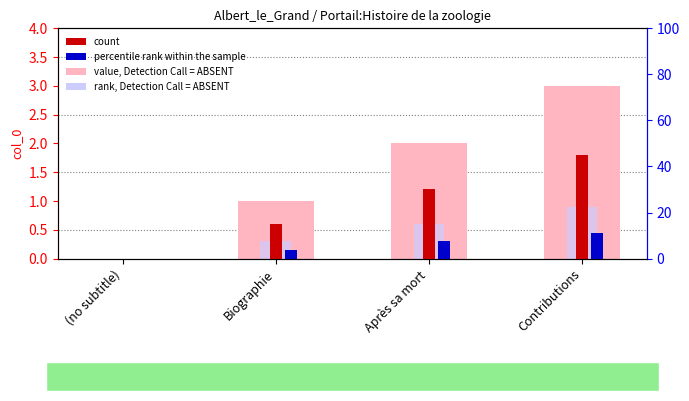

Reading left to right, extract all data points from this chart.

value, Detection Call = ABSENT: (no subtitle)=0.0	Biographie=1.0	Après sa mort=2.0	Contributions=3.0
count: (no subtitle)=0.0	Biographie=0.6	Après sa mort=1.2	Contributions=1.8
percentile rank within the sample: (no subtitle)=0.0	Biographie=0.1	Après sa mort=0.3	Contributions=0.4
rank, Detection Call = ABSENT: (no subtitle)=0.0	Biographie=0.3	Après sa mort=0.6	Contributions=0.9